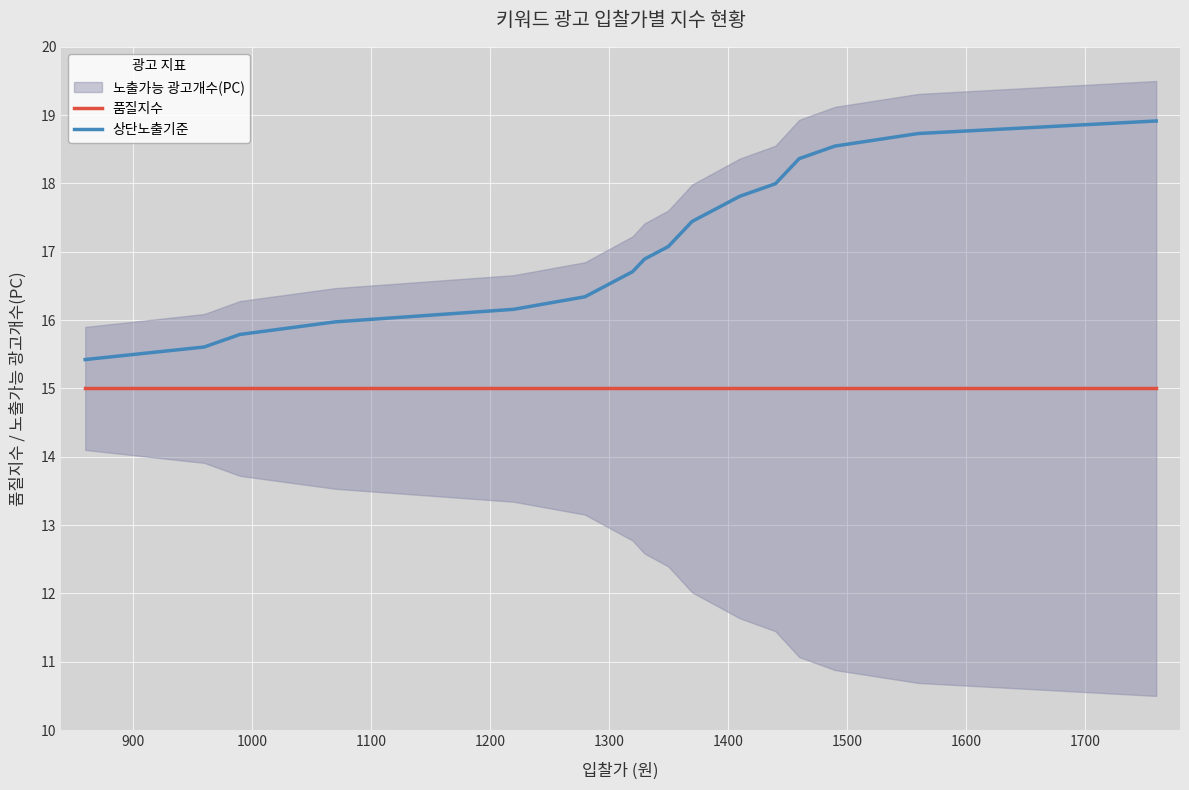

True or false: 상단노출기준 and 품질지수 cross at least once.

False